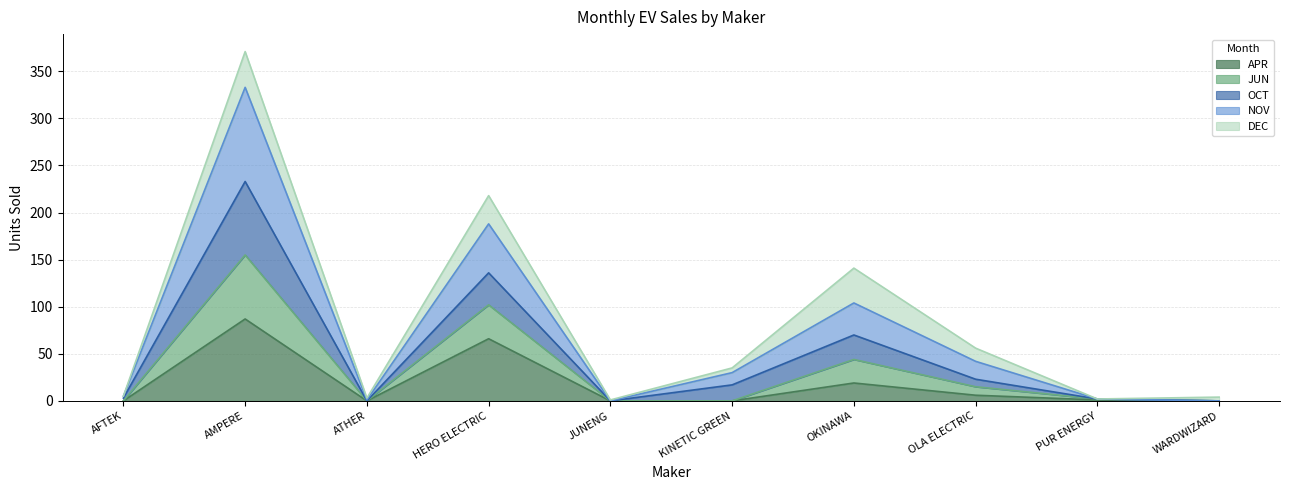

What is the maximum value for APR?

87